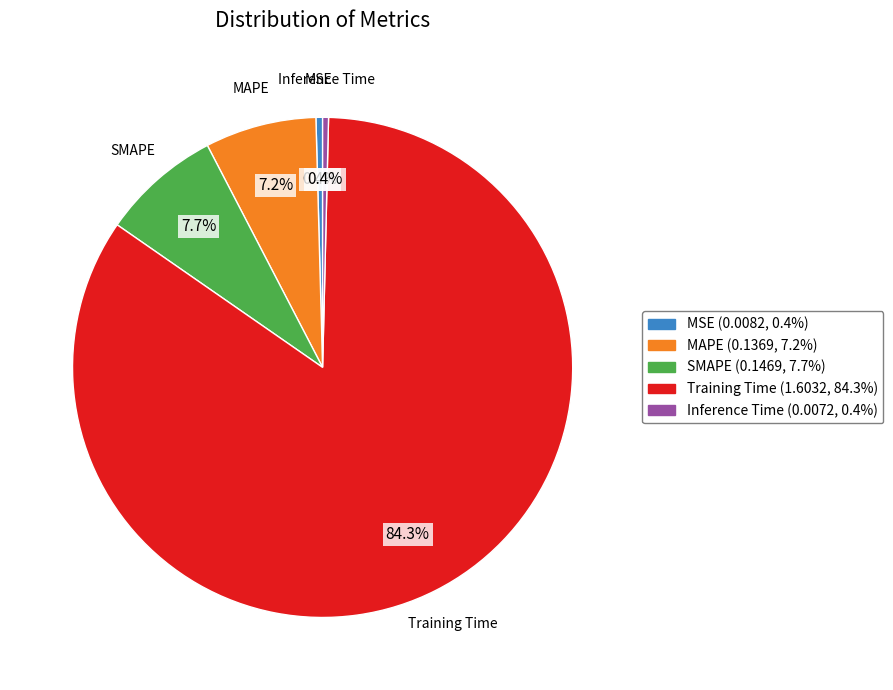

Combined, do SMAPE and Training Time account for over 50%?

Yes